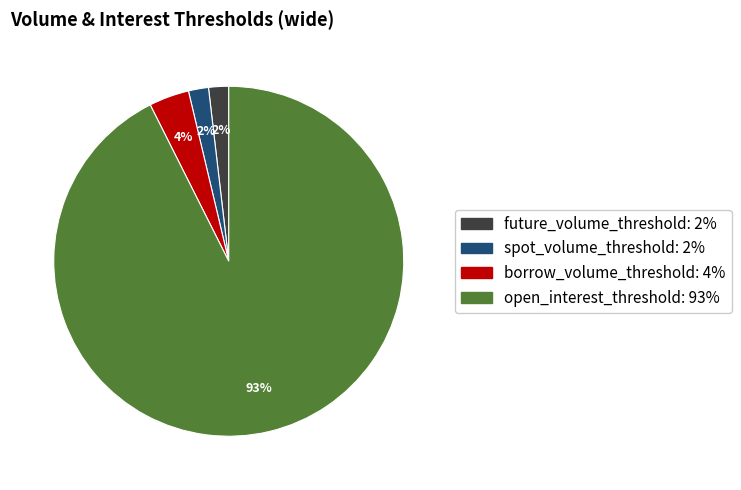

Which slice is the largest?

open_interest_threshold